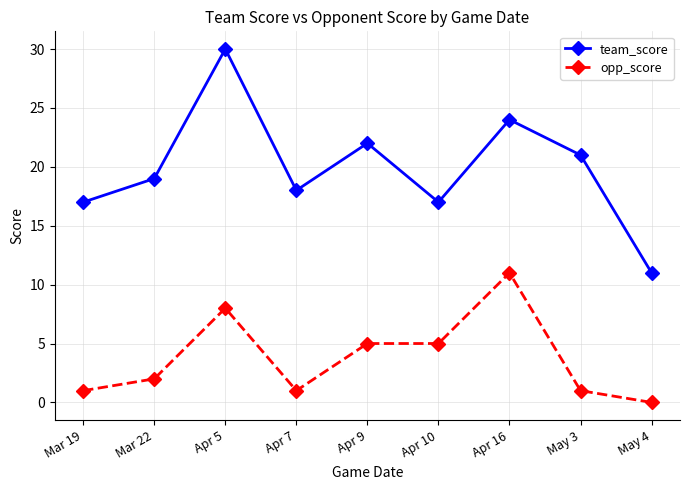

What value does the team_score series have at Mar 19?

17